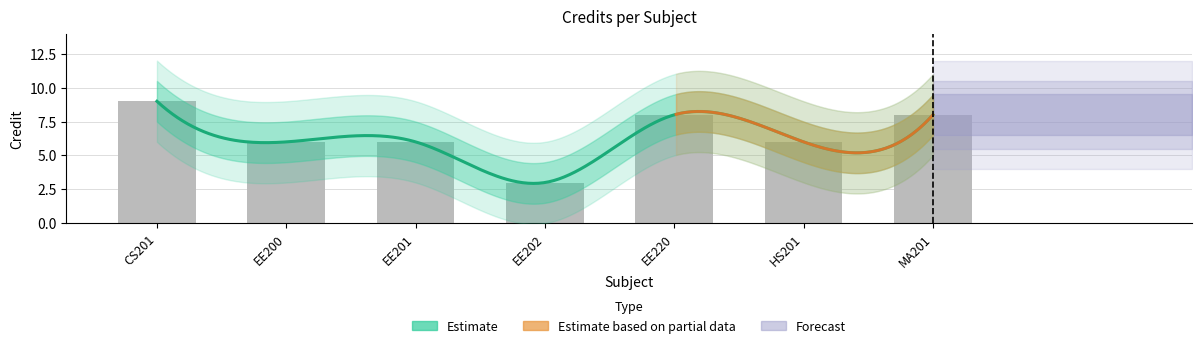

What is the greatest value displayed?

9